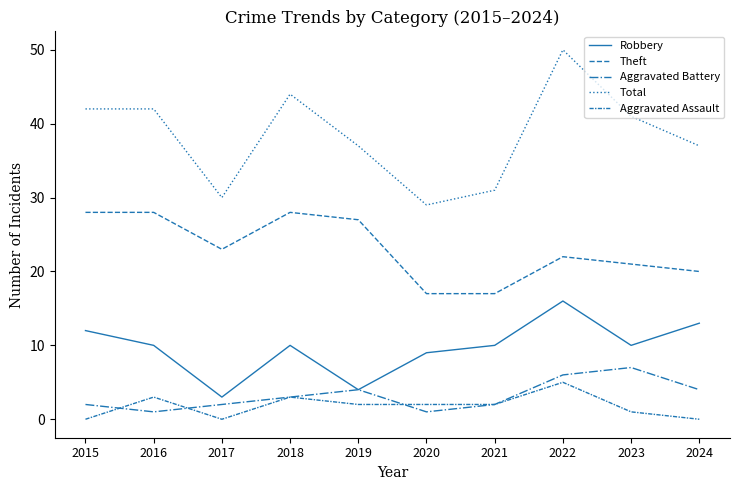

What is the average value of the Total series?

38